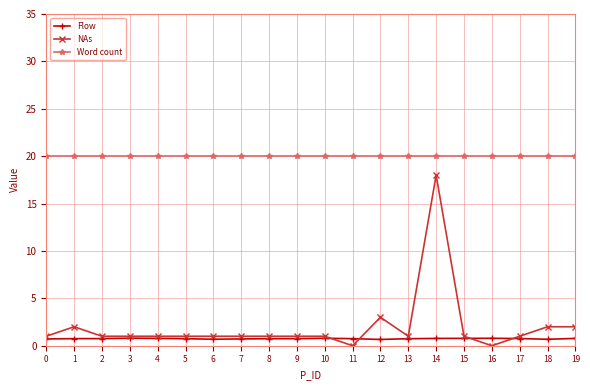

What is the greatest value displayed?

20.0